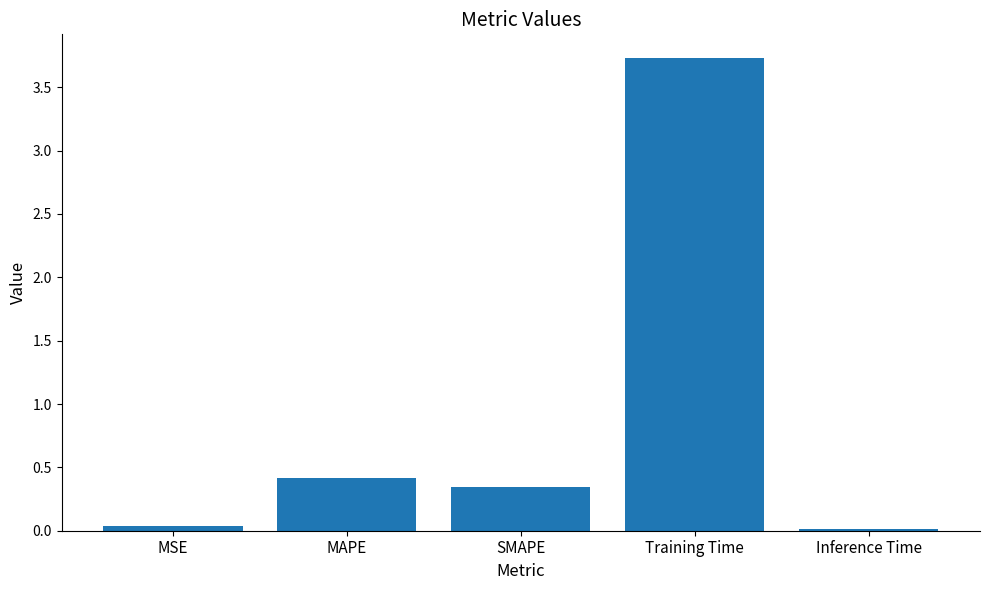

Which category has the highest value across all series?

Training Time